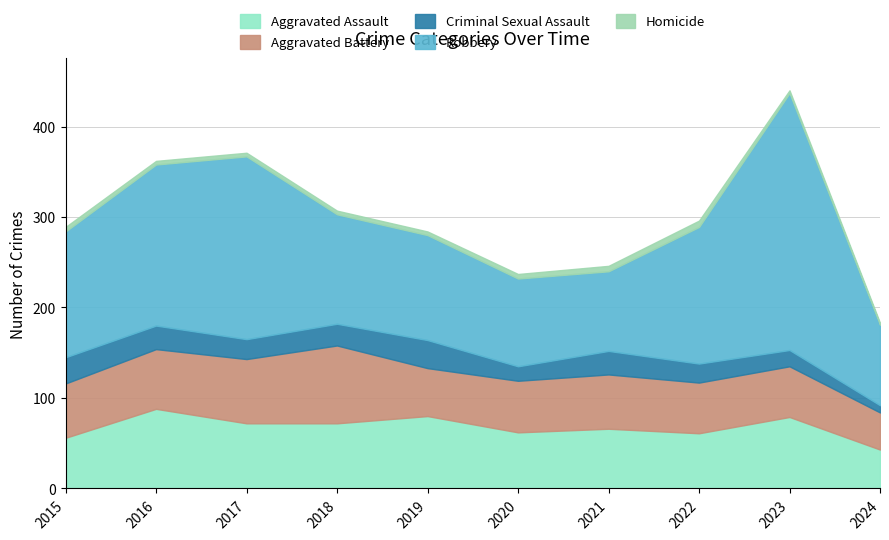

The value of Aggravated Assault at 2015 is 56. True or false?

True